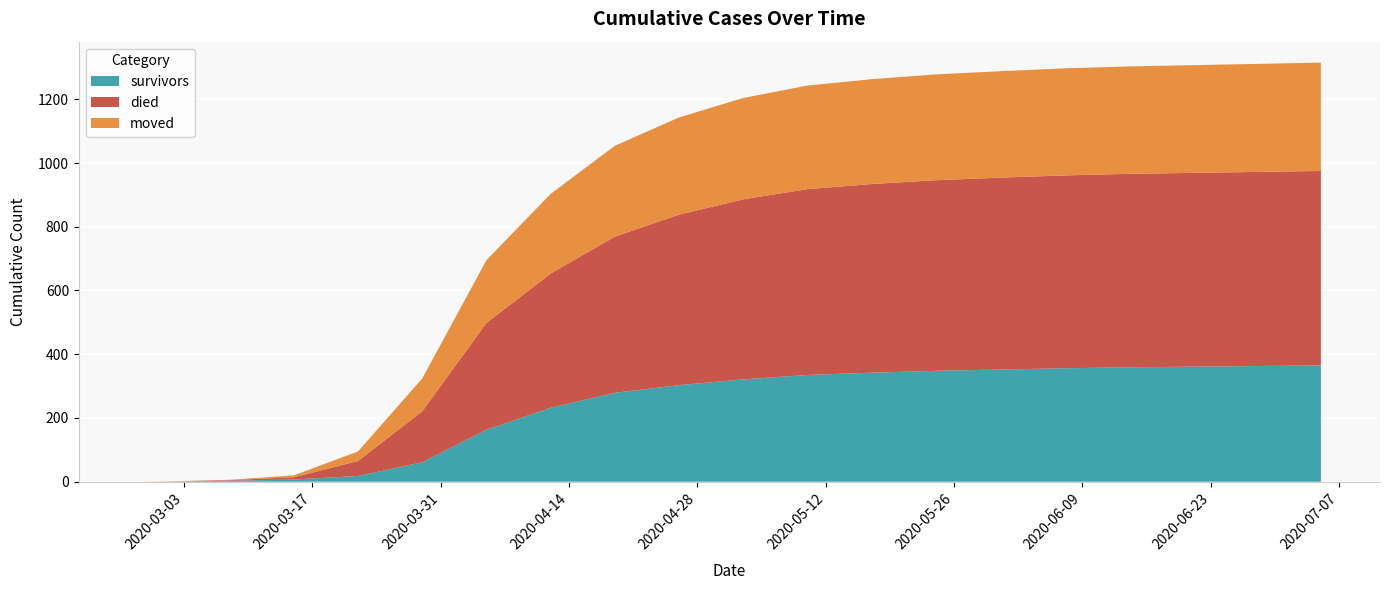

Reading left to right, what are all the values shown in this chart?

survivors: 0	0	3	7	18	61	163	232	279	303	321	335	342	348	352	356	359	361	363	365
died: 0	0	2	7	47	160	335	421	490	535	565	583	592	598	602	605	607	608	609	610
moved: 0	1	1	6	30	103	197	250	285	305	318	325	329	332	334	336	337	338	339	340